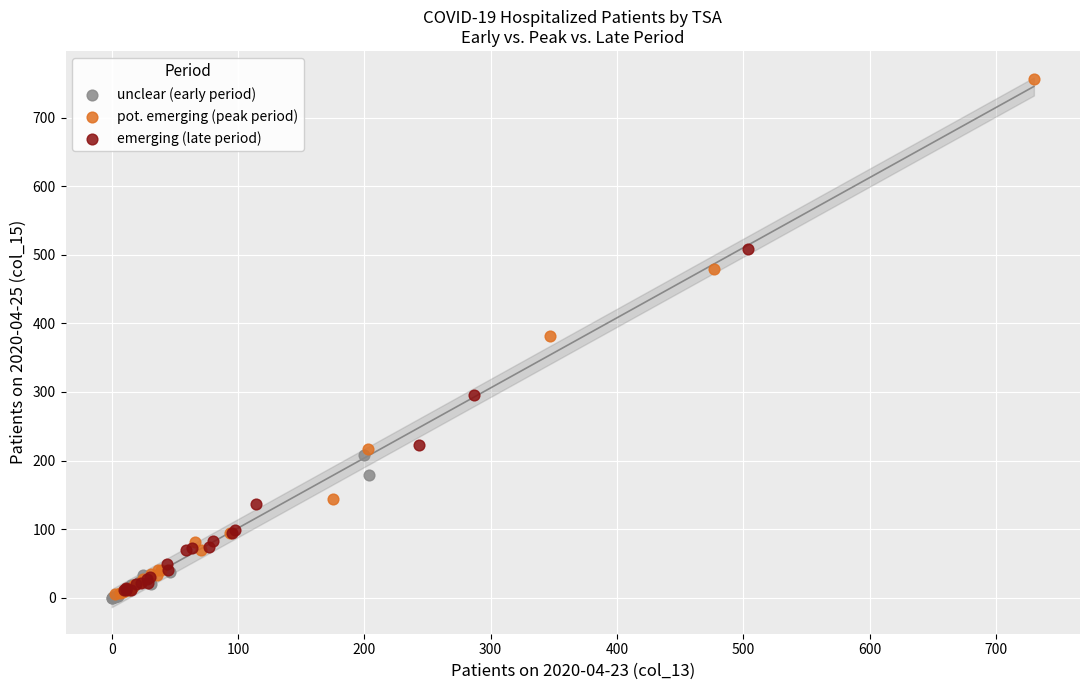

Which series has the largest Y range (max minus min)?

pot. emerging (peak period)